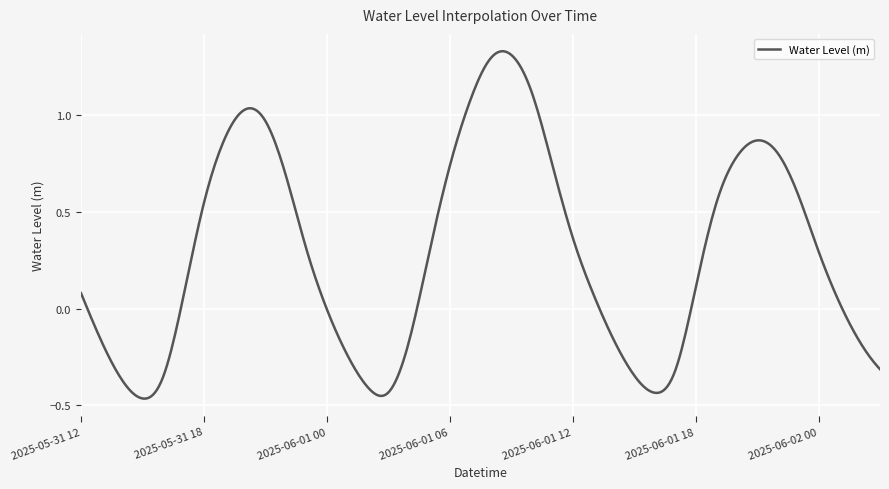

Rank the categories by value from lowest to highest.

2025-05-31 15:00, 2025-06-01 16:00, 2025-06-01 03:00, 2025-06-01 02:00, 2025-05-31 14:00, 2025-05-31 16:00, 2025-06-01 15:00, 2025-06-01 17:00, 2025-06-02 03:00, 2025-06-01 01:00, 2025-06-01 04:00, 2025-06-02 02:00, 2025-05-31 13:00, 2025-06-01 14:00, 2025-06-01 00:00, 2025-06-02 01:00, 2025-05-31 17:00, 2025-06-01 13:00, 2025-05-31 12:00, 2025-06-01 18:00, 2025-06-01 05:00, 2025-06-02 00:00, 2025-05-31 23:00, 2025-06-01 12:00, 2025-06-01 19:00, 2025-05-31 18:00, 2025-06-01 23:00, 2025-05-31 22:00, 2025-06-01 06:00, 2025-06-01 11:00, 2025-06-01 20:00, 2025-06-01 22:00, 2025-06-01 21:00, 2025-05-31 19:00, 2025-05-31 21:00, 2025-05-31 20:00, 2025-06-01 07:00, 2025-06-01 10:00, 2025-06-01 08:00, 2025-06-01 09:00